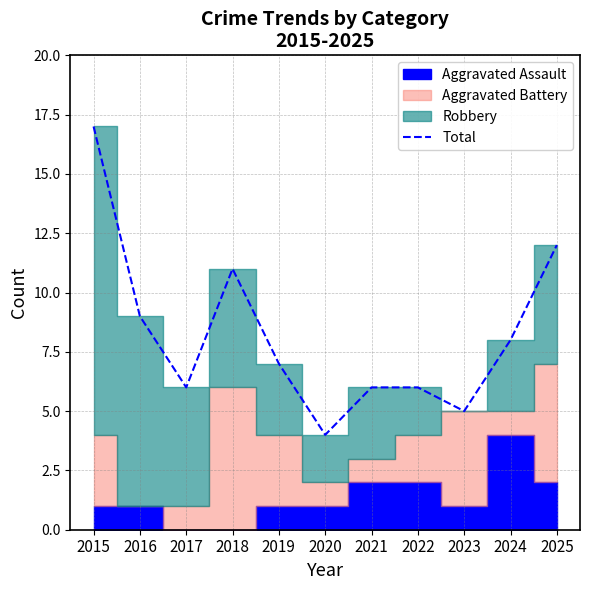

List the labels in order of value, largest first.

2015, 2025, 2018, 2016, 2024, 2019, 2017, 2021, 2022, 2023, 2020